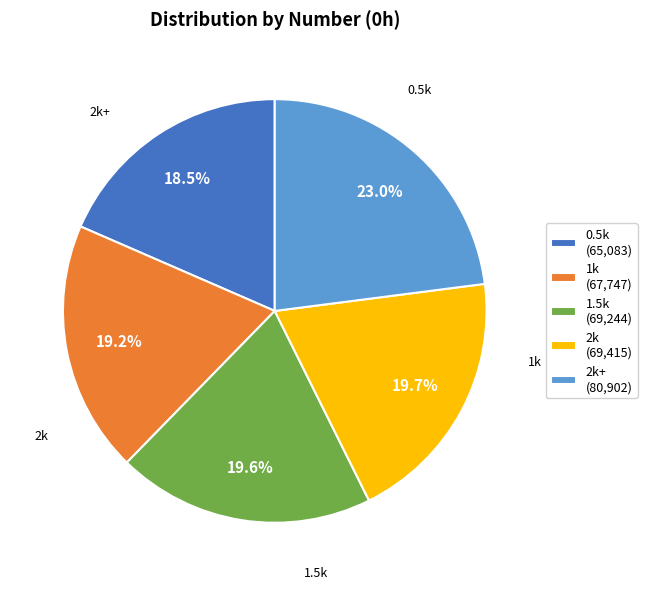

To the nearest percent, what is the average slice percentage?

20%